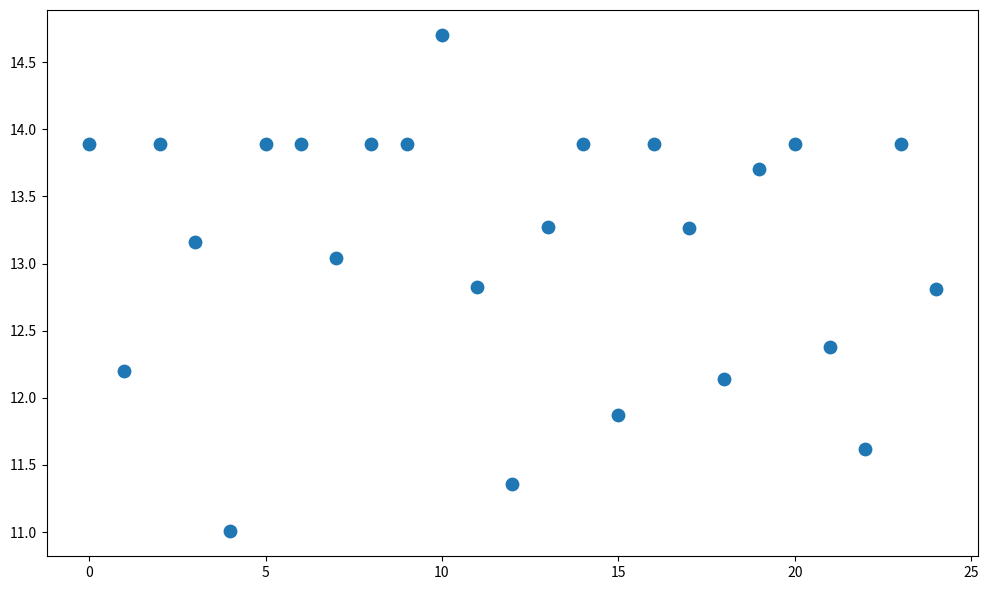

What is the range of Y values (max minus min)?

3.7